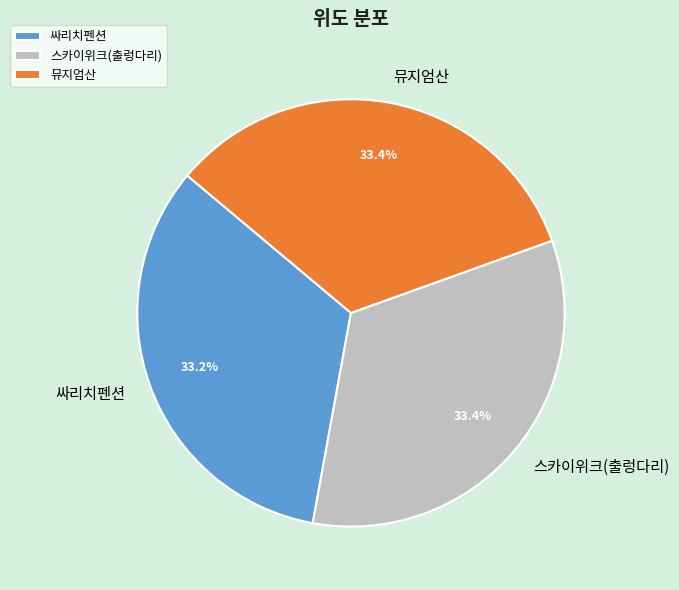

How many segments does this pie chart have?

3